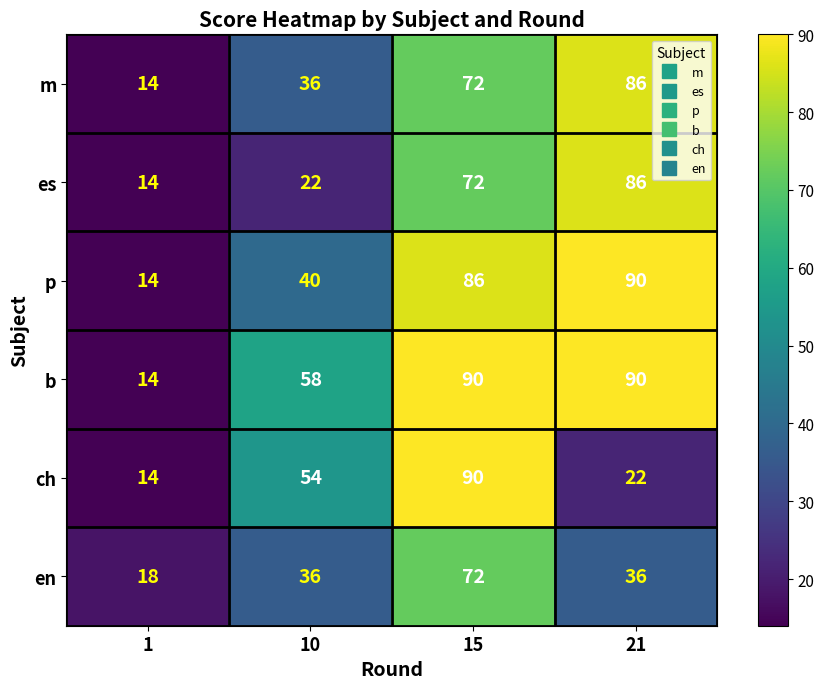

Count the number of categories in the chart.

4